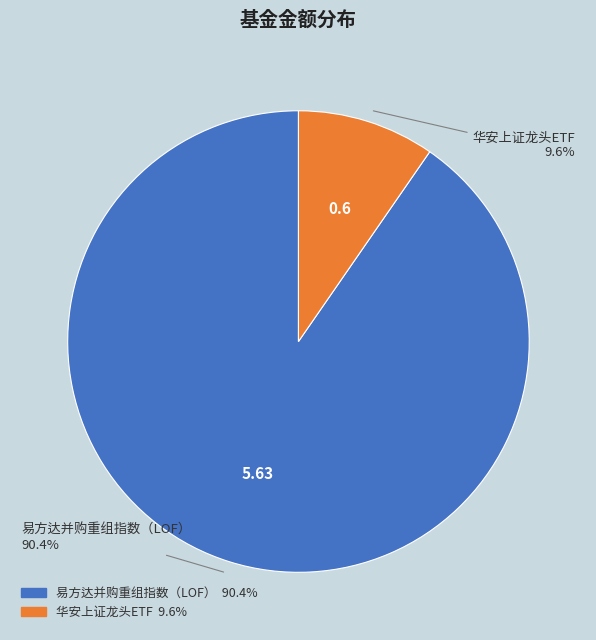

Which has a higher value, 易方达并购重组指数（LOF） or 华安上证龙头ETF?

易方达并购重组指数（LOF）